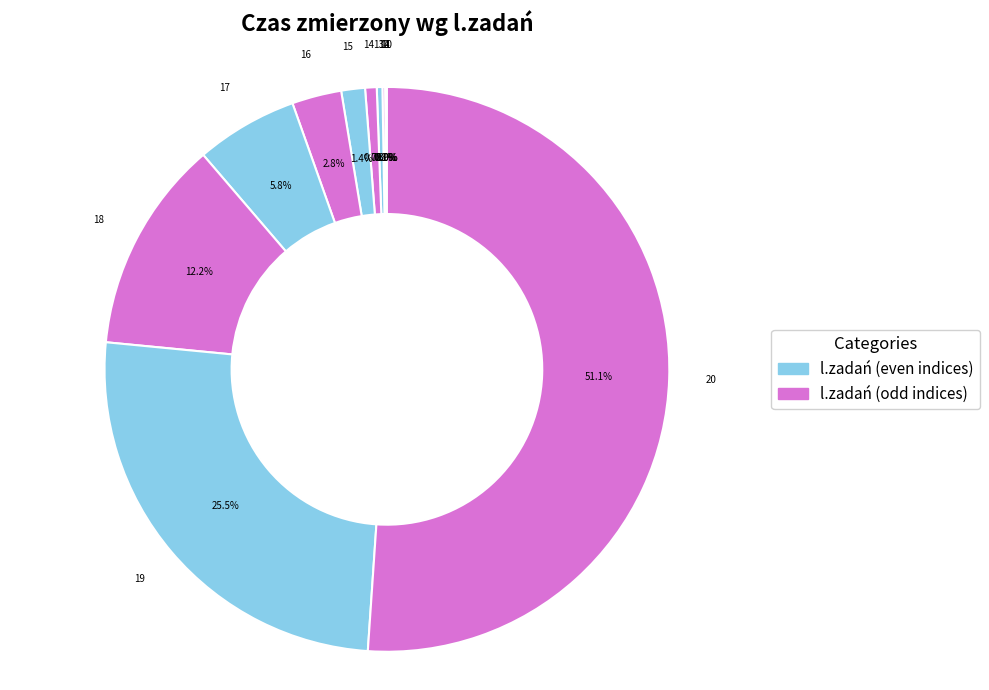

Does any single category account for the majority?

Yes